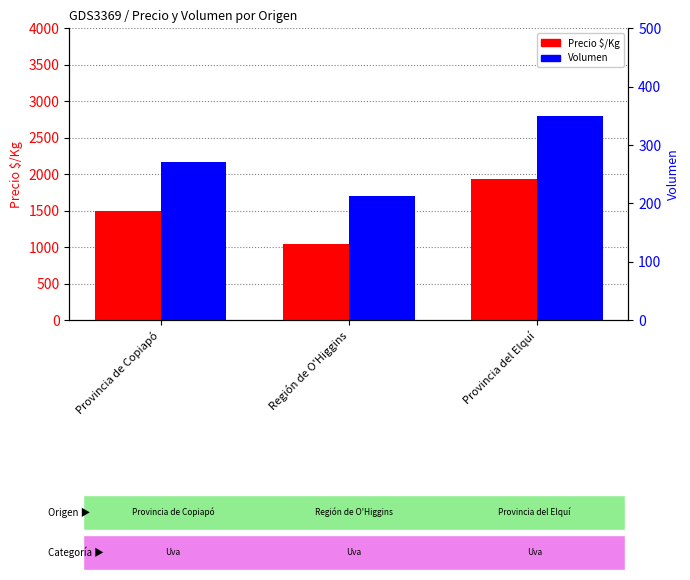

Is it true that Volumen equals 96 at Región de O'Higgins?

False